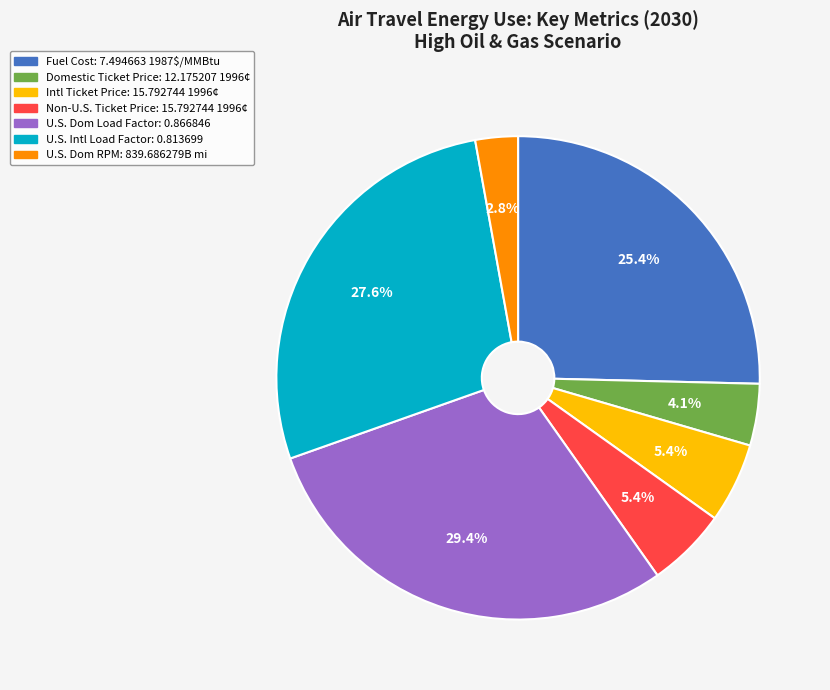

Is there a majority slice in this chart?

No